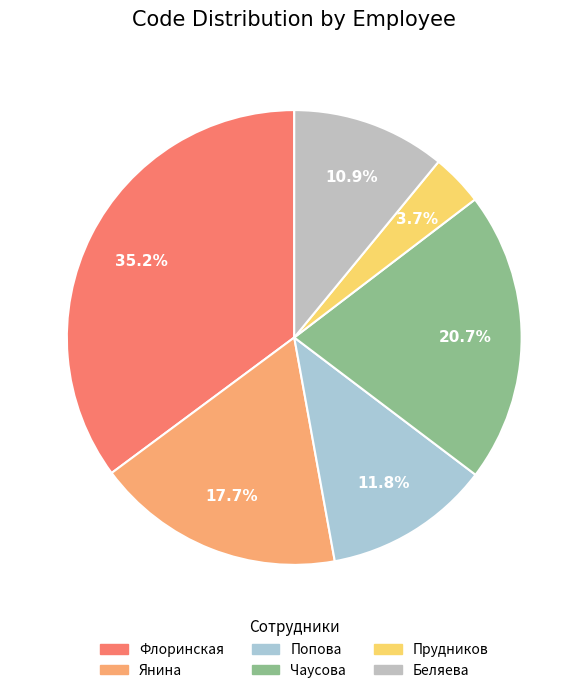

To the nearest percent, what is the combined percentage of Чаусова and Попова?

33%